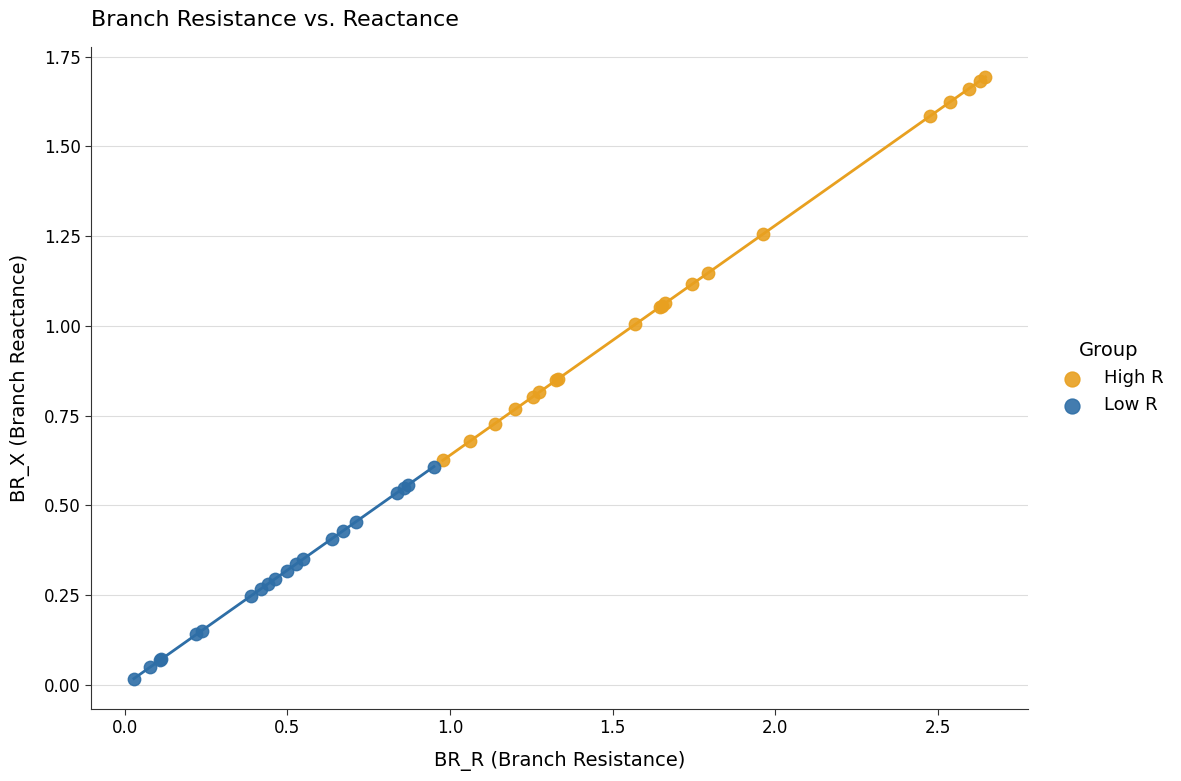

Which series has the largest Y range (max minus min)?

High R